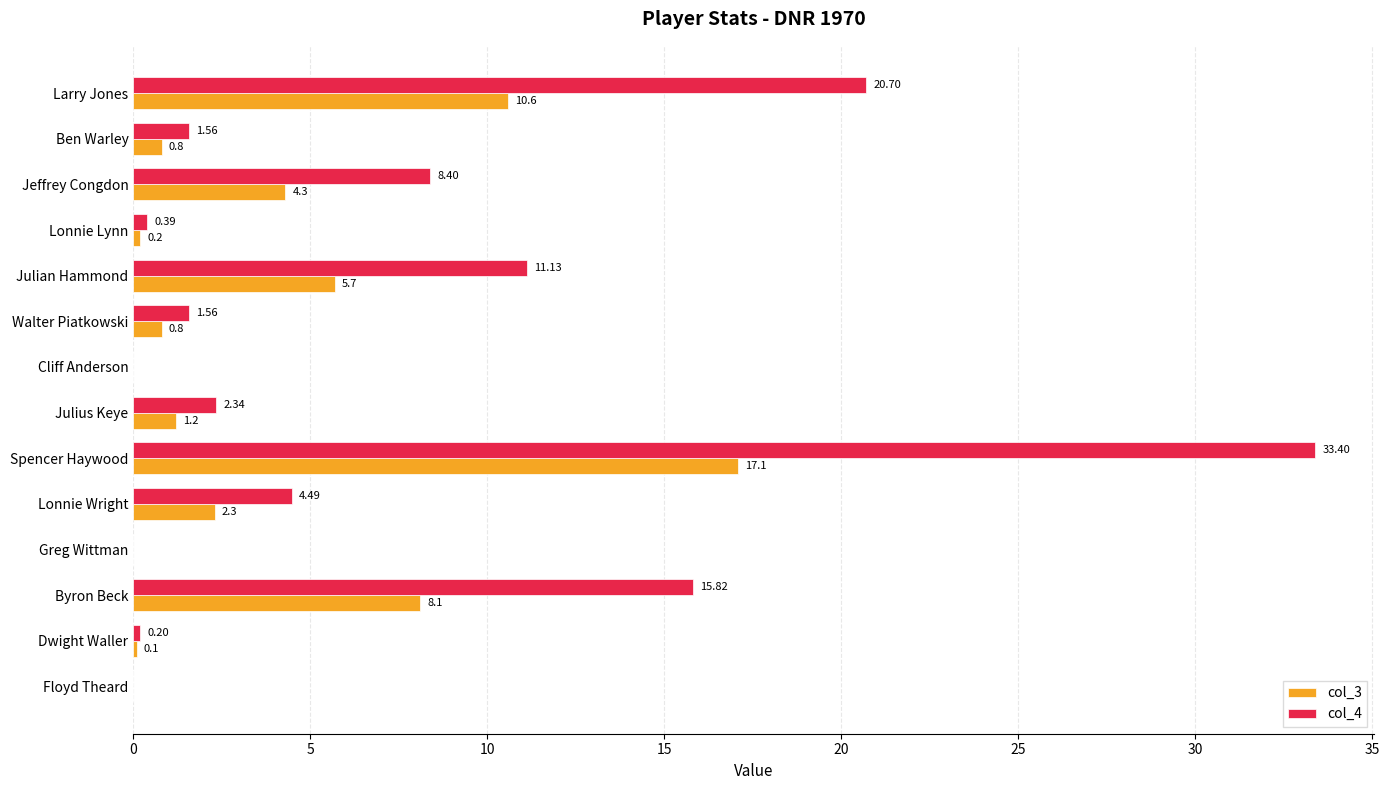

What is the sum of all col_3 values?

51.2